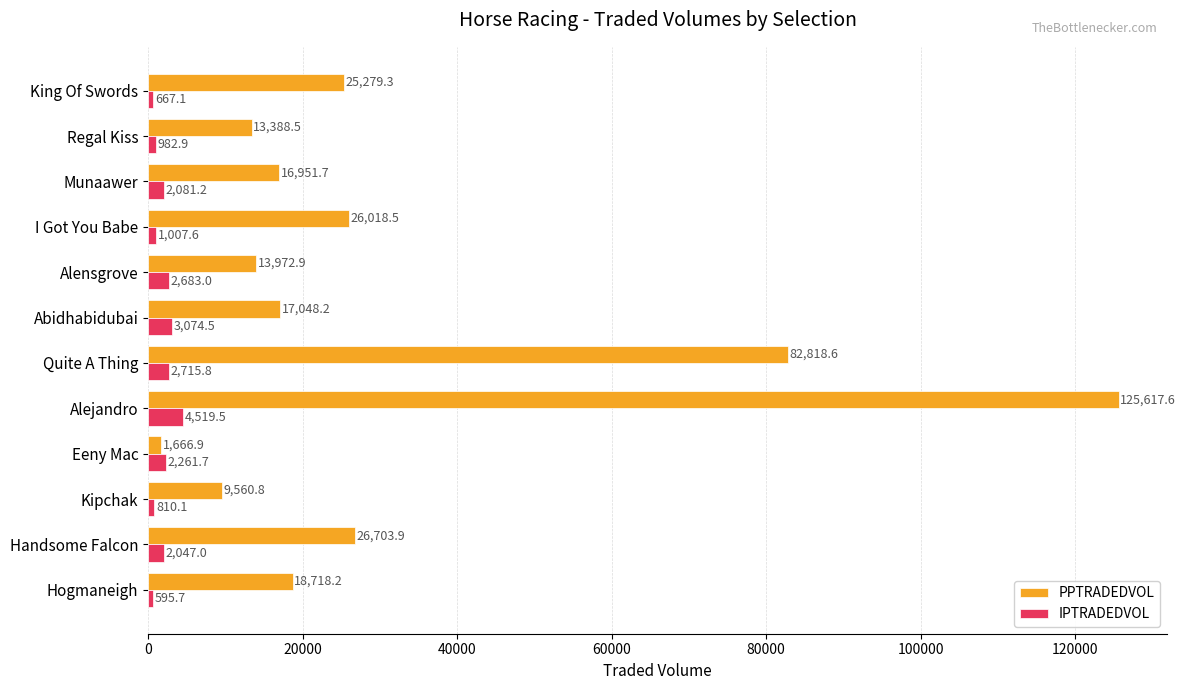

Which series has the largest total across all categories?

PPTRADEDVOL